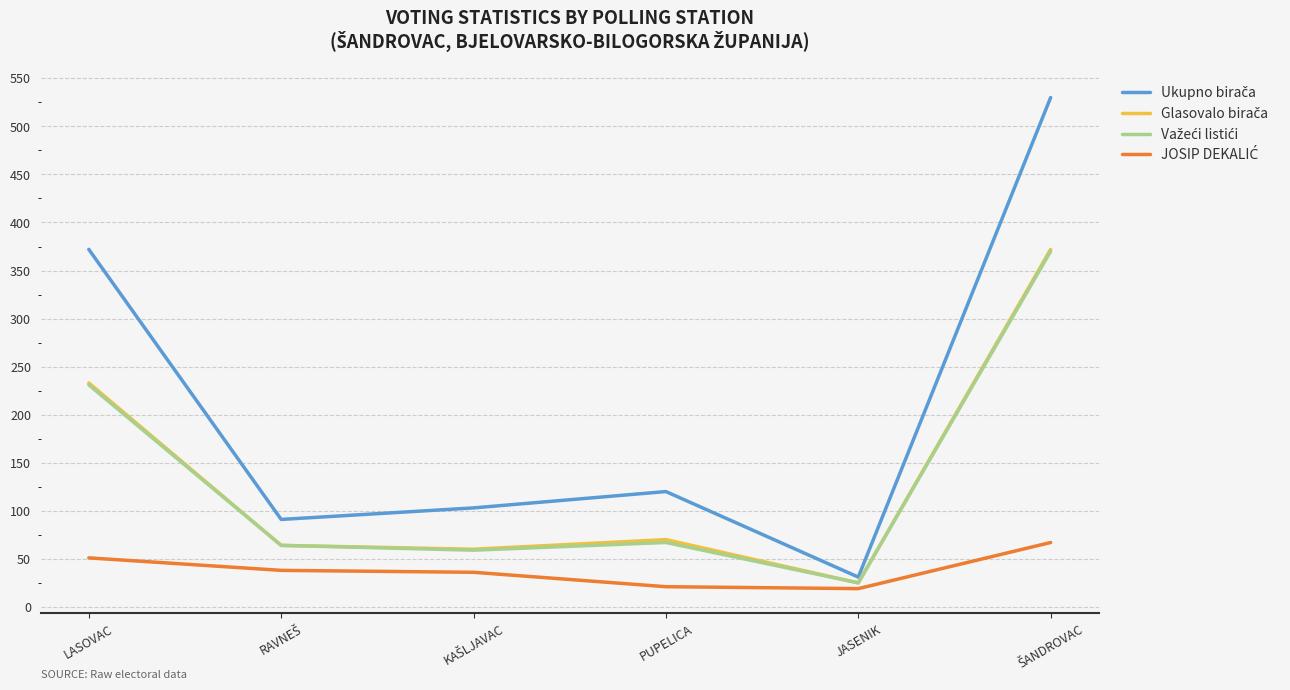

What is the smallest value displayed?

19